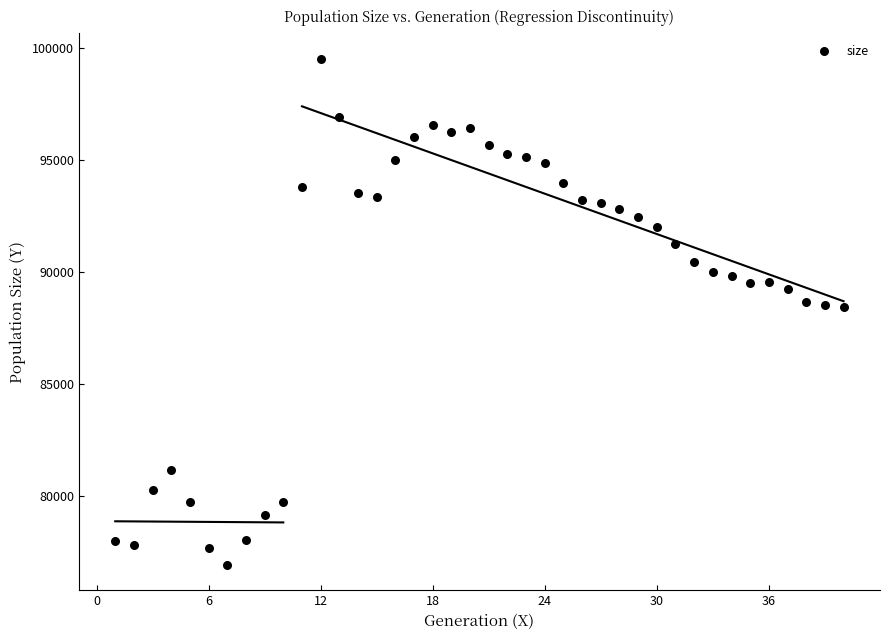

What is the range of Y values (max minus min)?

22591